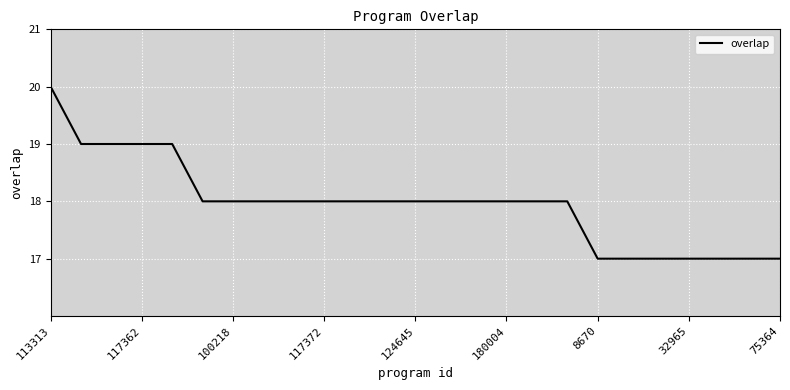

What is the average value?

18